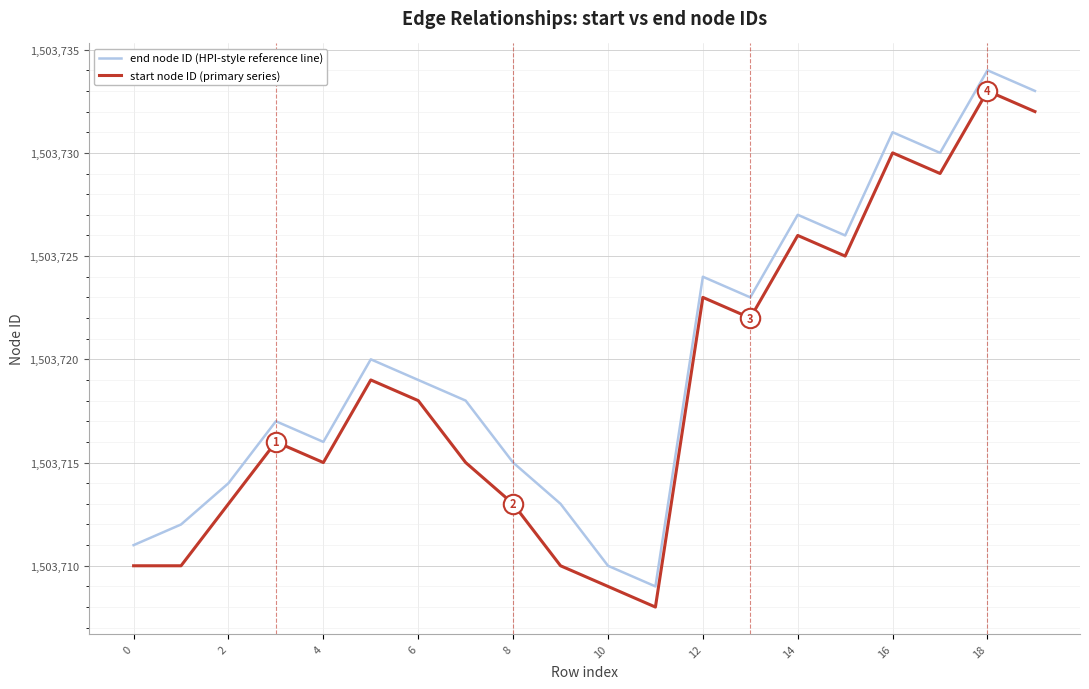

How many categories are shown in the chart?

20